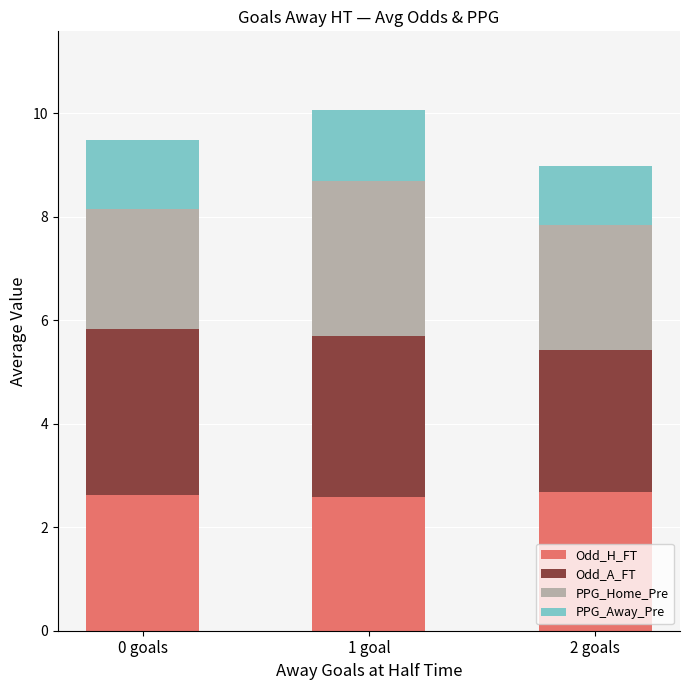

Does the chart contain any negative values?

No